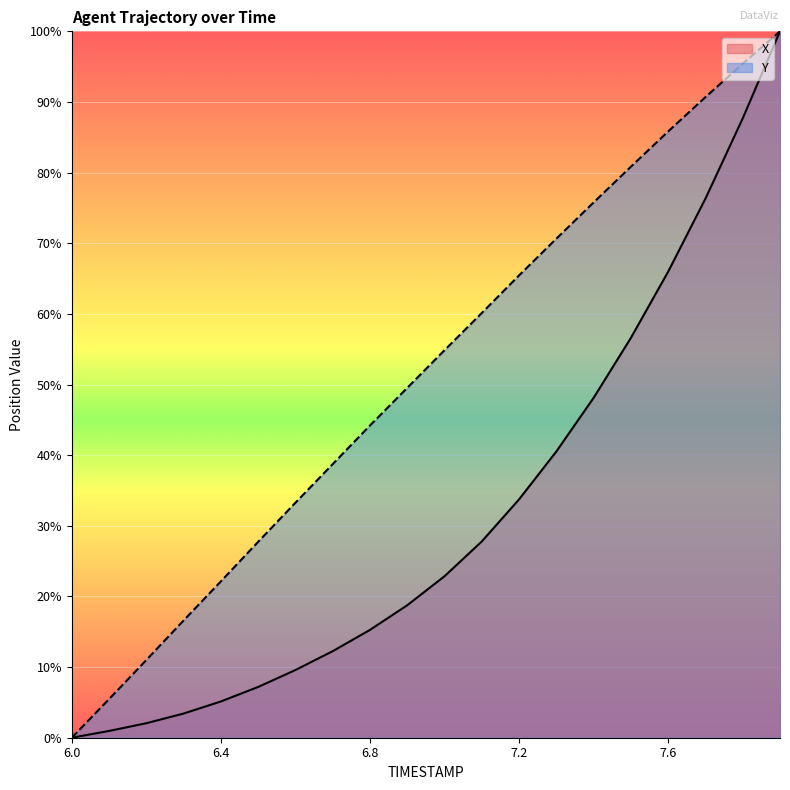

At which category is the sum across all series the highest?

7.9